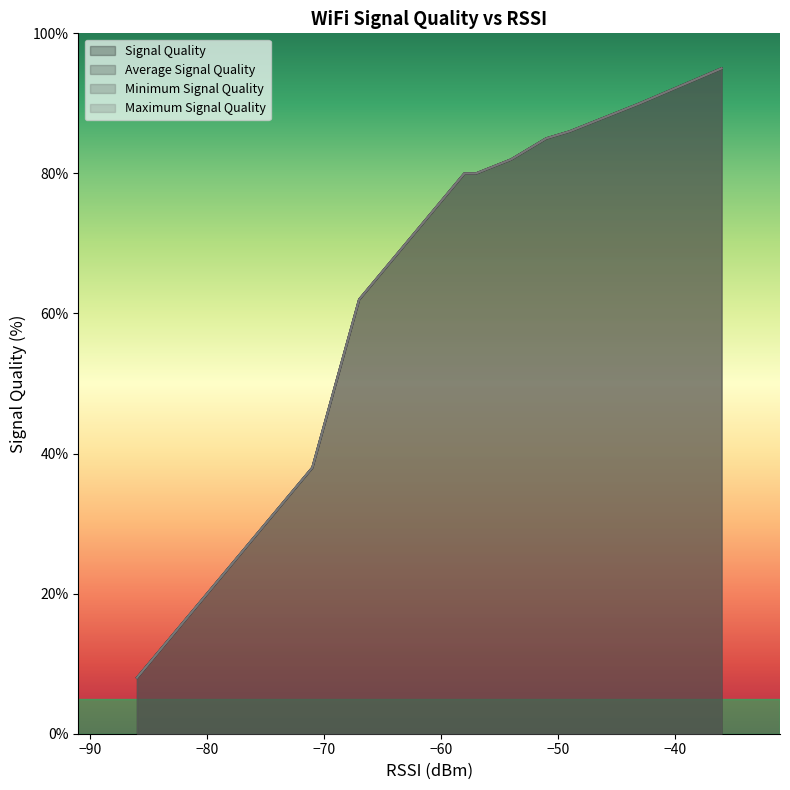

What are all the series names shown in the legend?

Signal Quality, Average Signal Quality, Minimum Signal Quality, Maximum Signal Quality